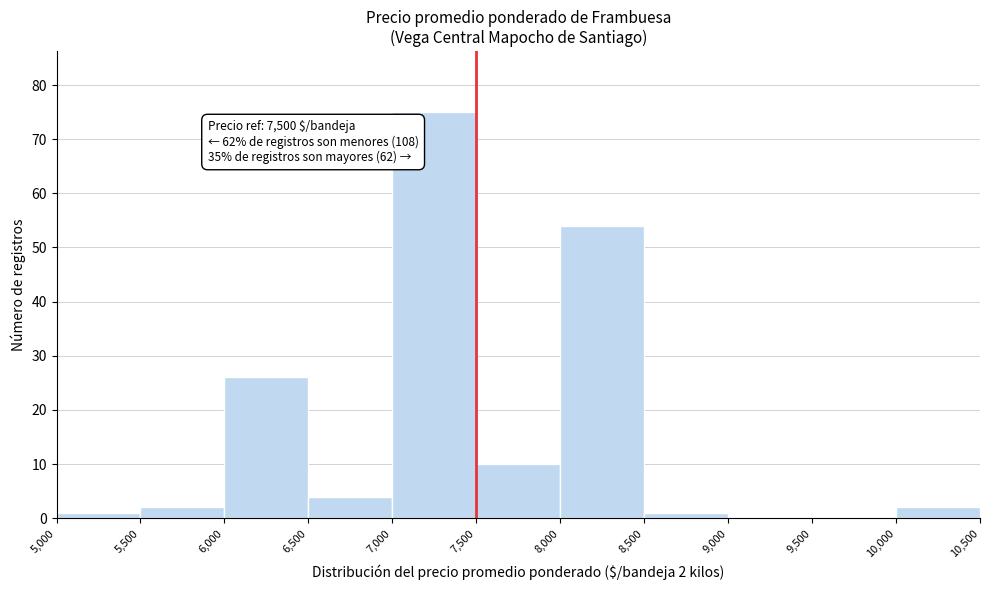

Which range on the x-axis has the tallest bar?

7,000 to 7,500